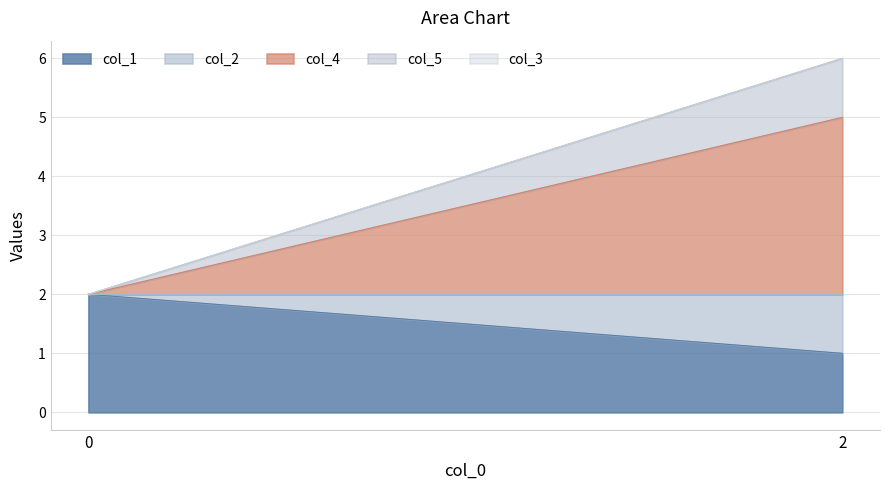

Count the col_2 values in the range 0 to 1.

2